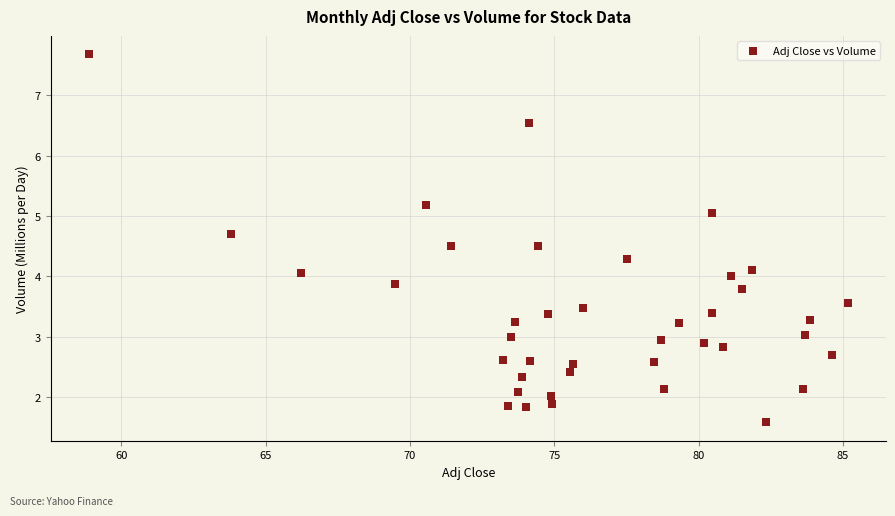

What is the range of Y values (max minus min)?

6.1